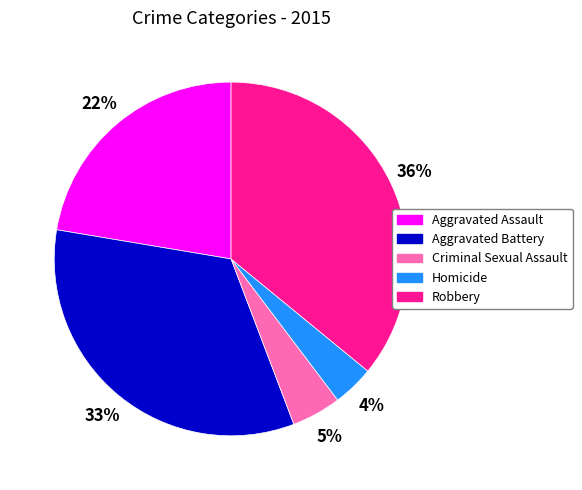

Is it true that Criminal Sexual Assault is 5% of the pie?

True